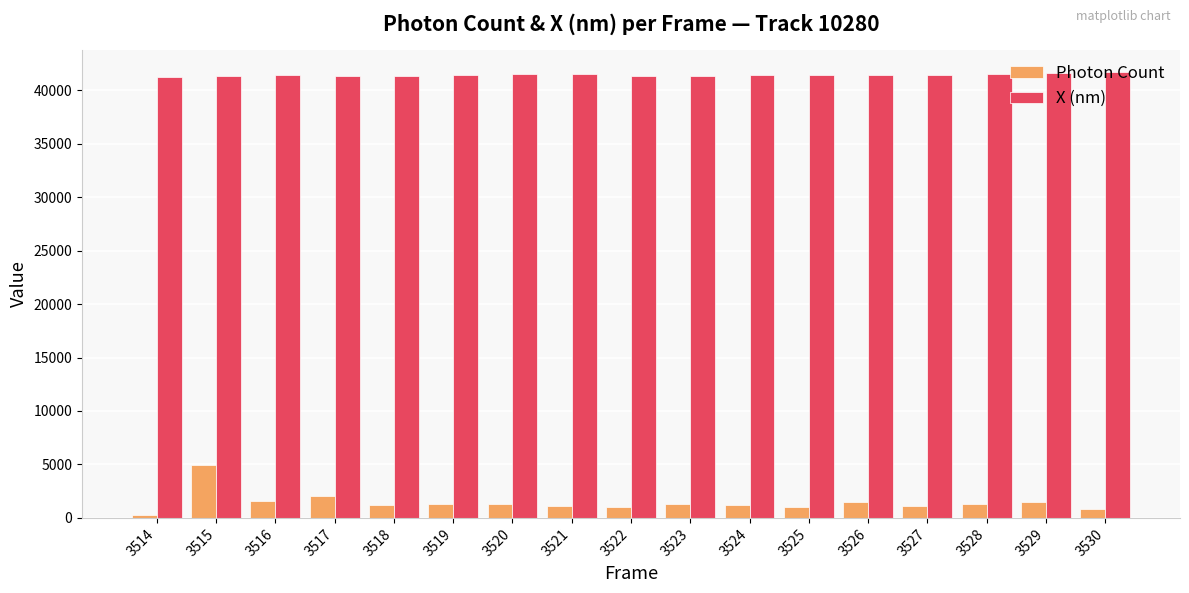

What value does the Photon Count series have at 3523?

1266.6